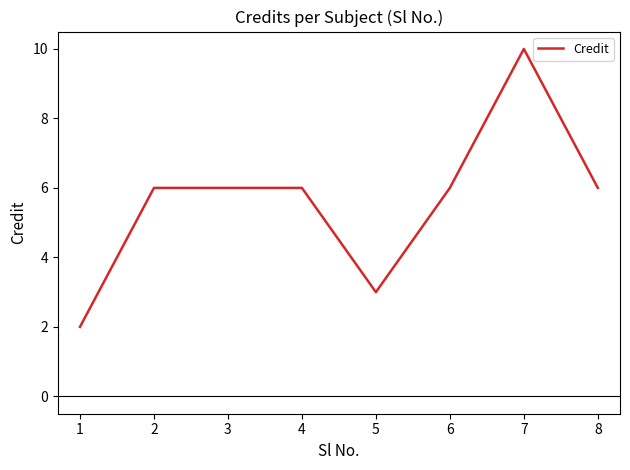

True or false: there are more than 0 points higher than both neighbors.

True